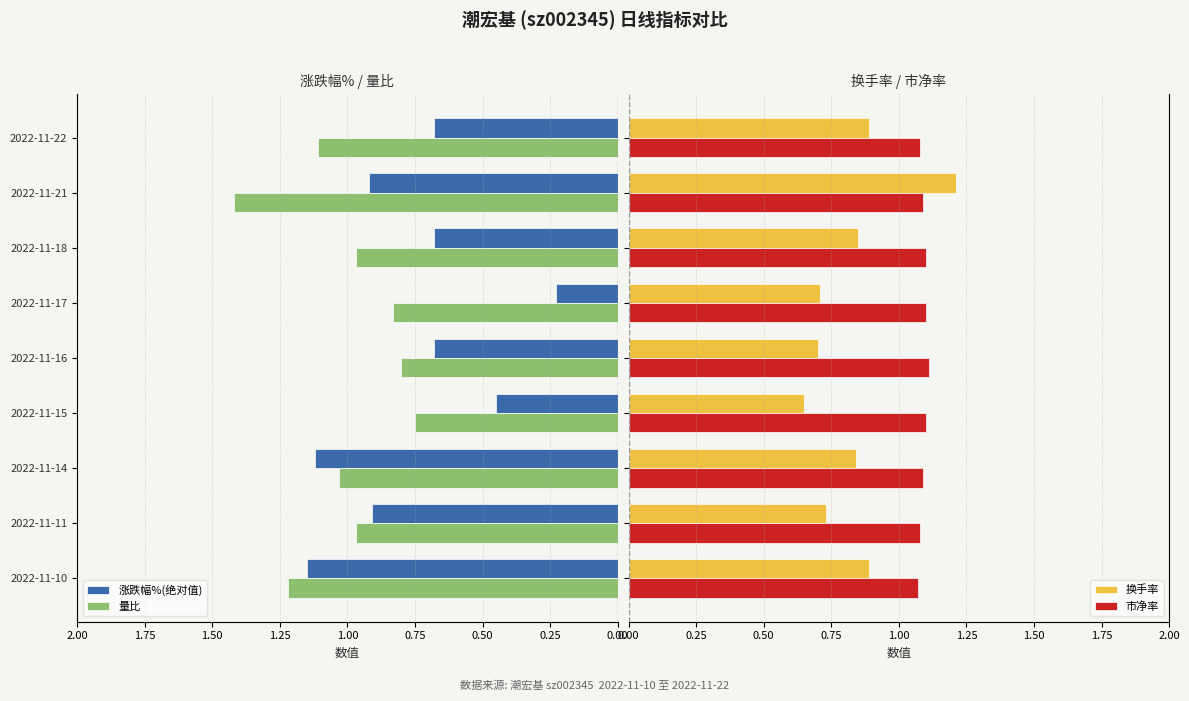

The 量比 series shows 1.1 at 2022-11-22. True or false?

True